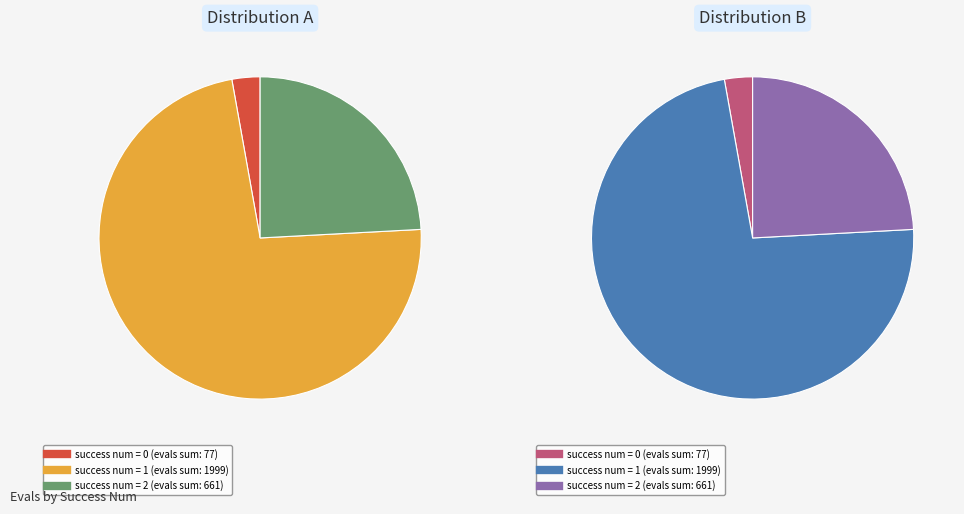

Between 18 and 12, which is larger?

18